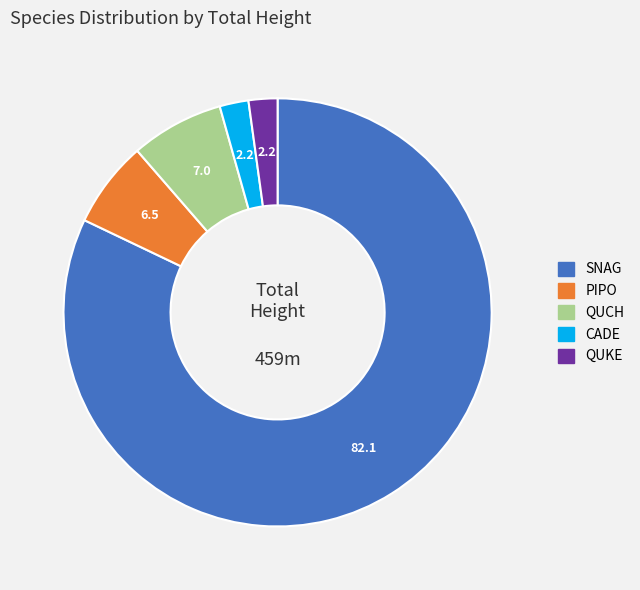

Is there a majority slice in this chart?

Yes